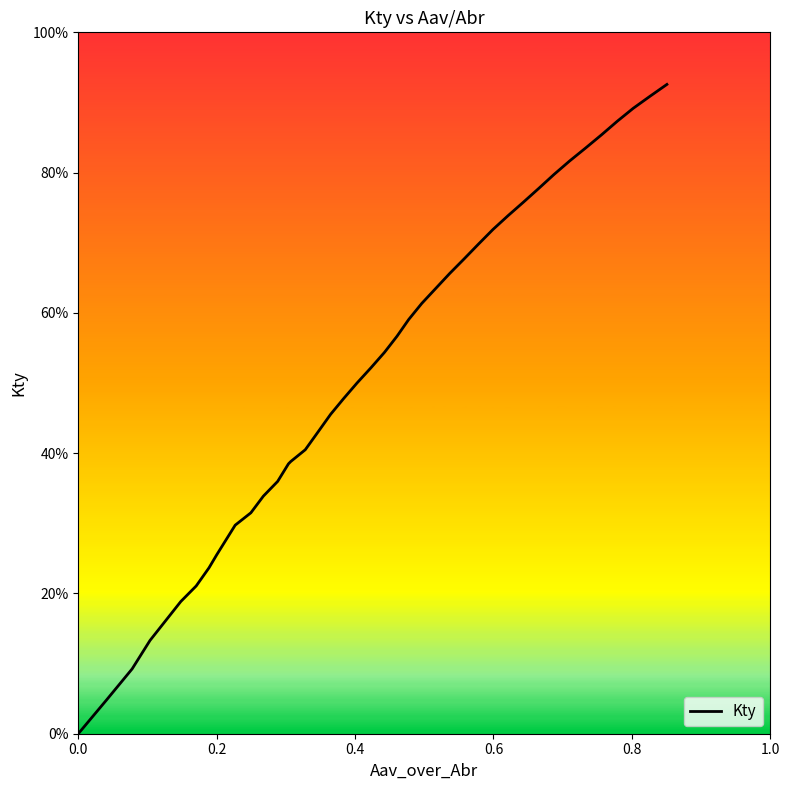

What is the difference between the second highest and minimum values?

0.9